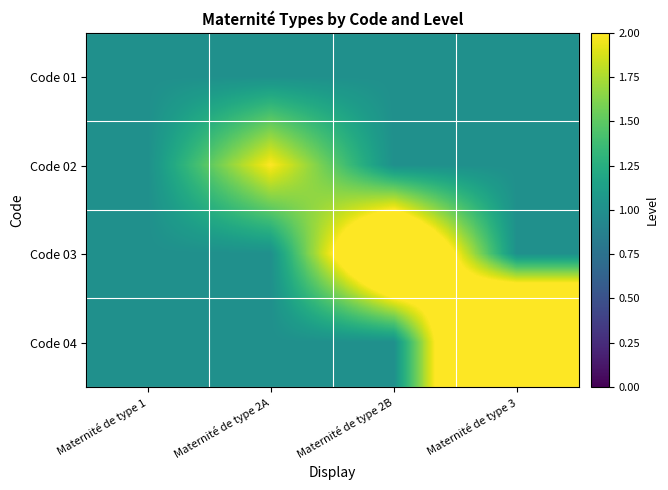

At which category is the sum across all series the highest?

Maternité de type 3